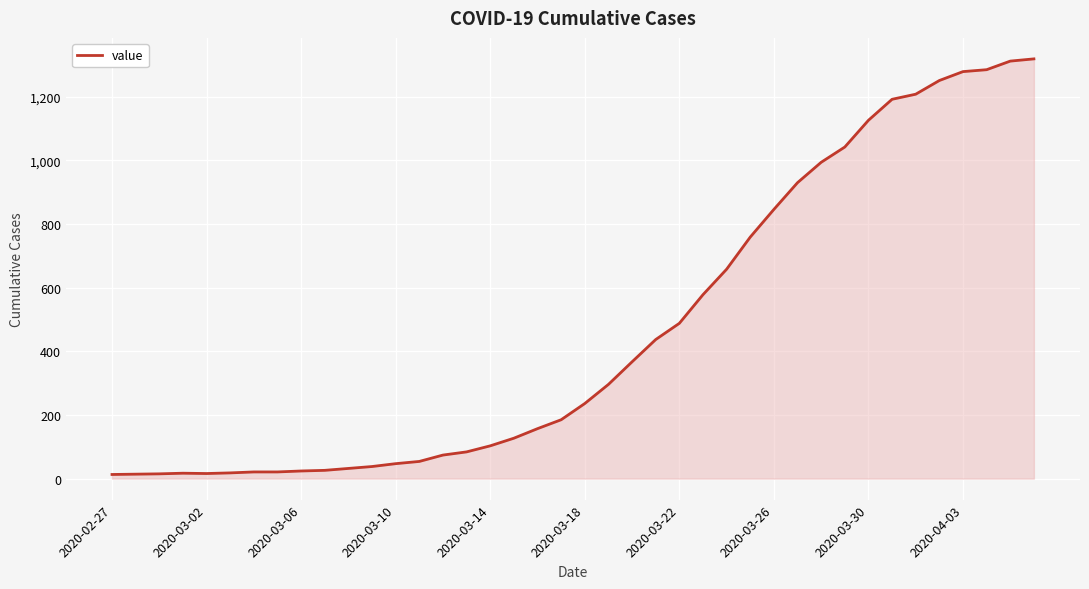

What is the sum of all values?

18689